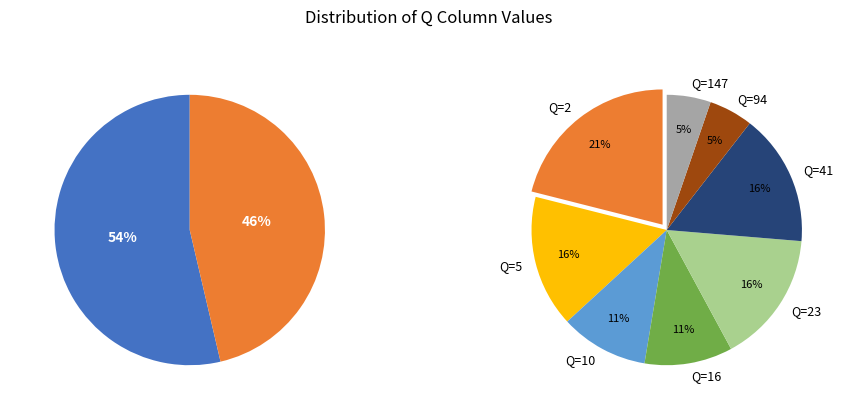

Between 23 and 5, which is larger?

23